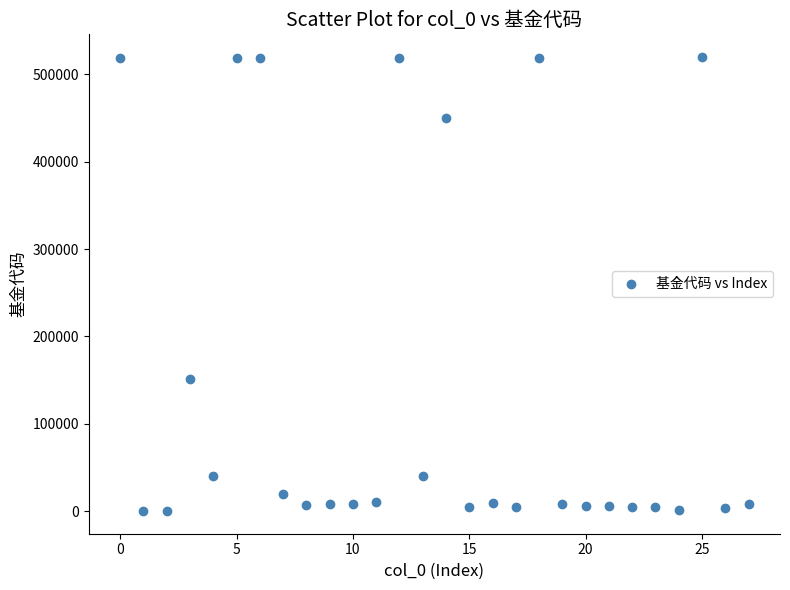

What is the range of Y values (max minus min)?

519293